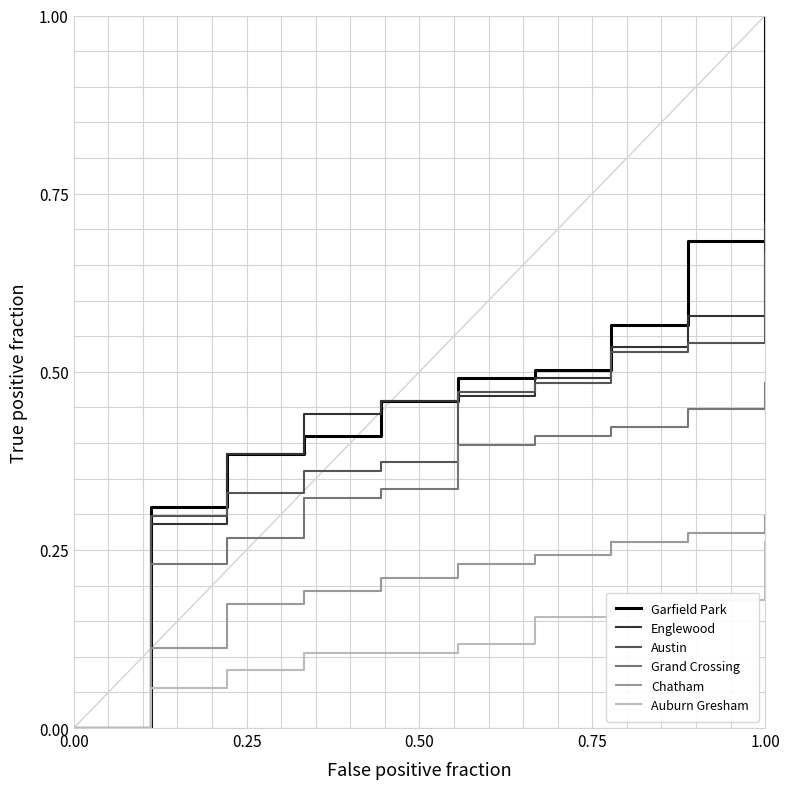

What is the maximum value shown in the chart?

1.0